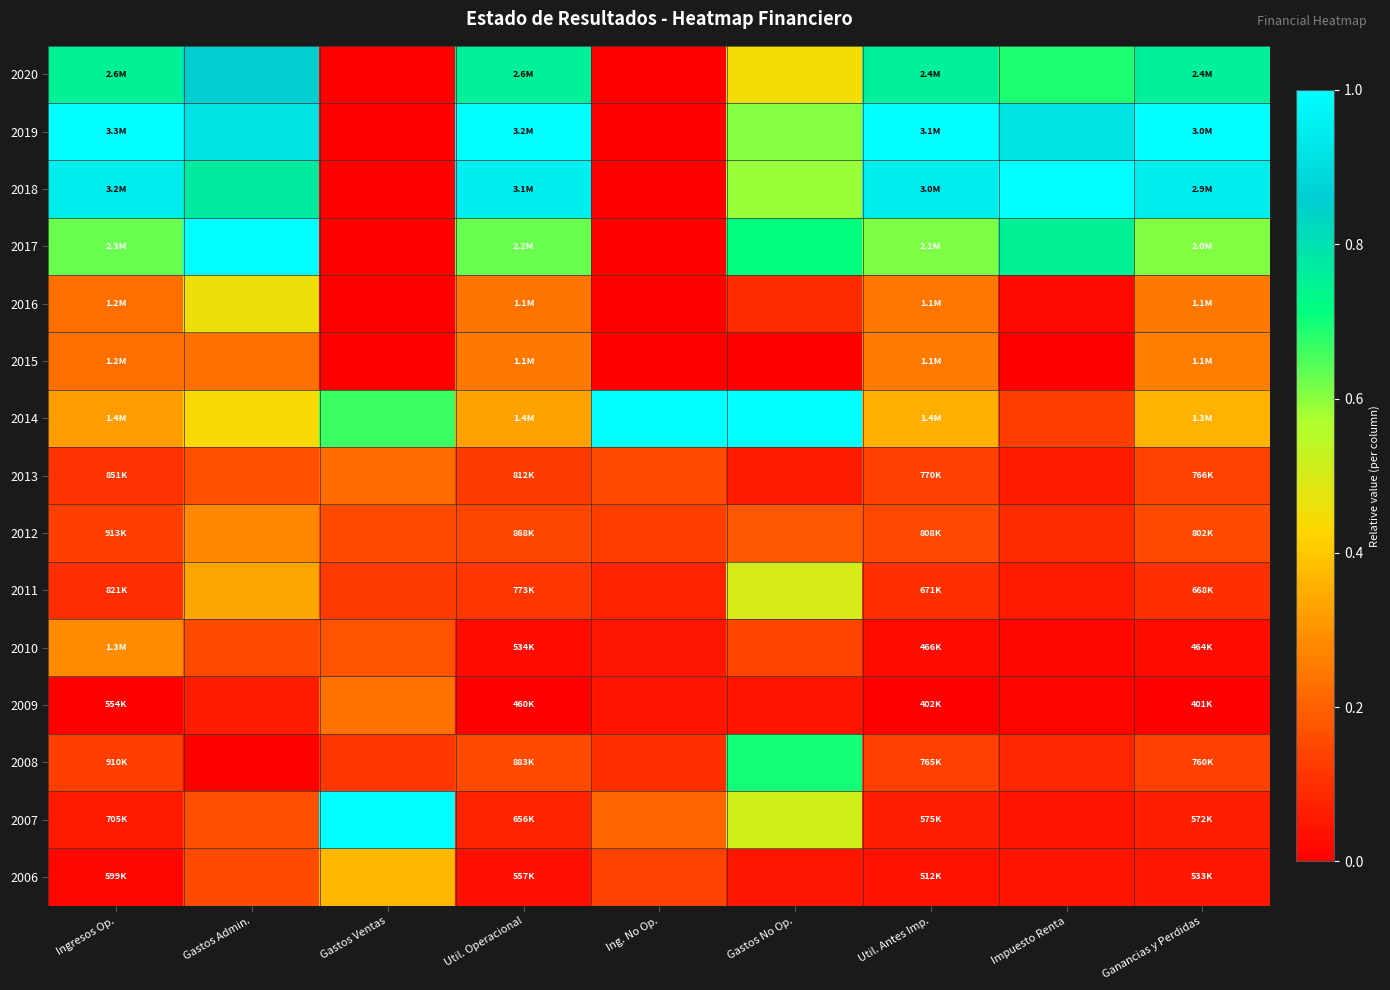

At how many categories does at least one series exceed 0?

9